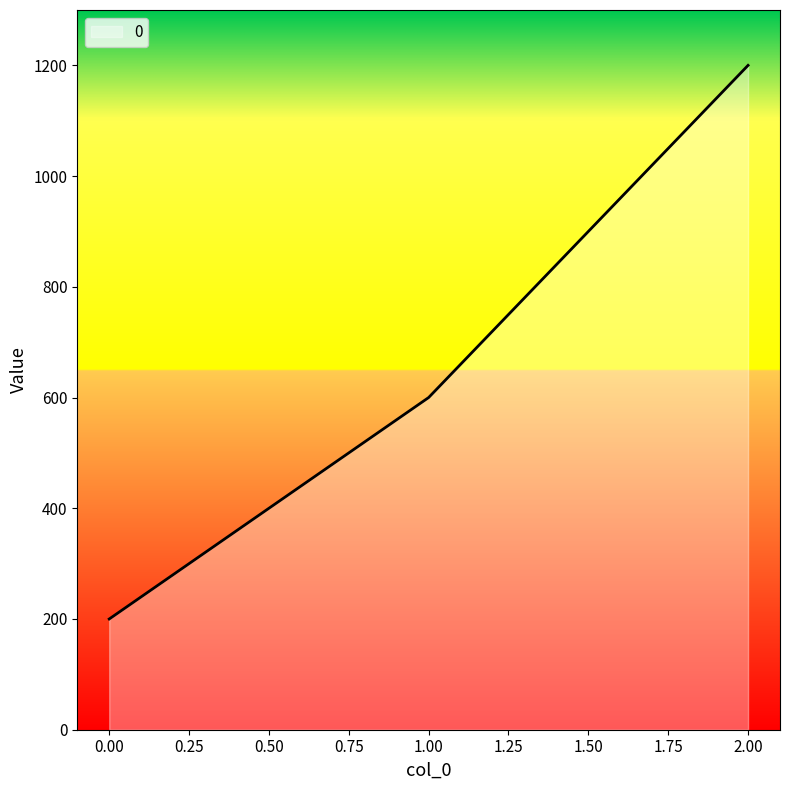

Rank the categories by value from lowest to highest.

0.00, 1.00, 2.00